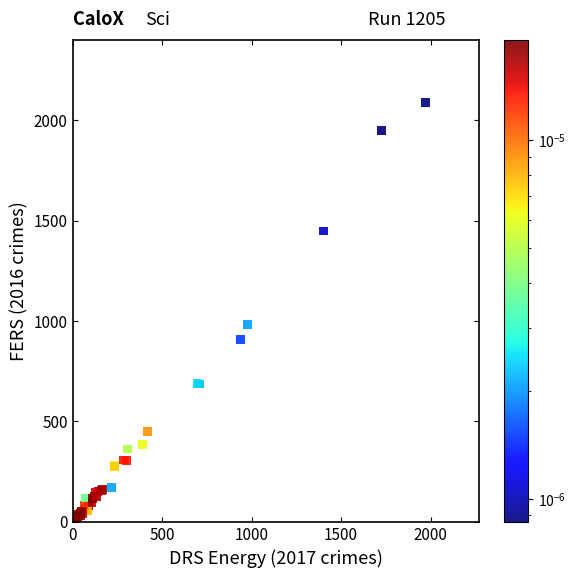

What Y value in the scatter plot is closest to 1048?

983